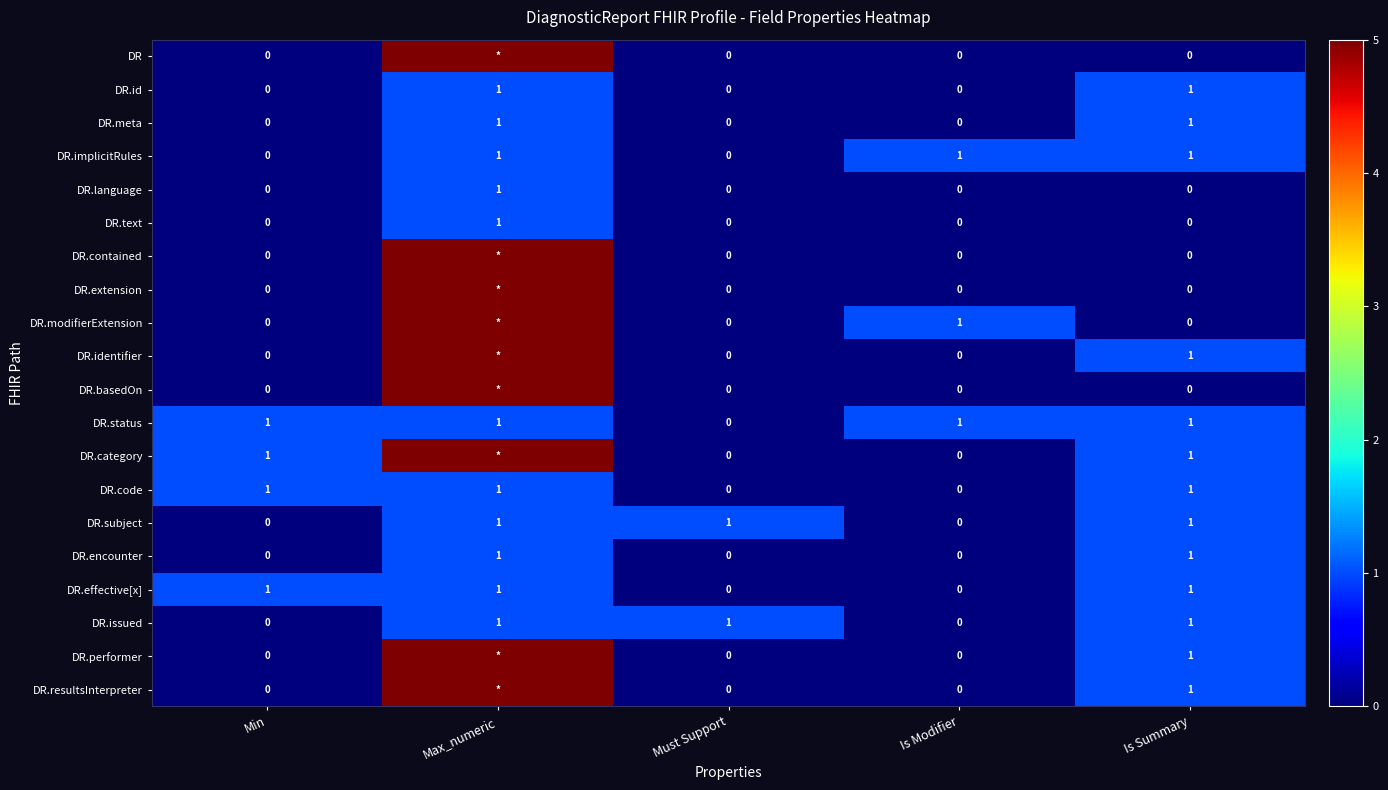

What is the sum of all DR.effective[x] values?

3